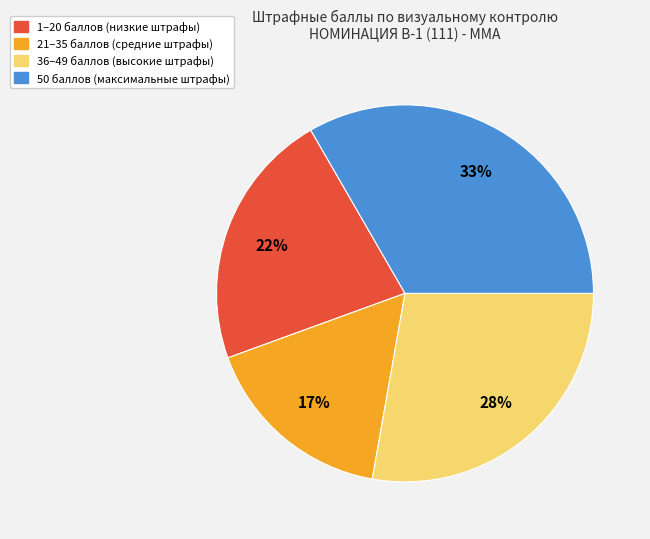

Is there a majority slice in this chart?

No